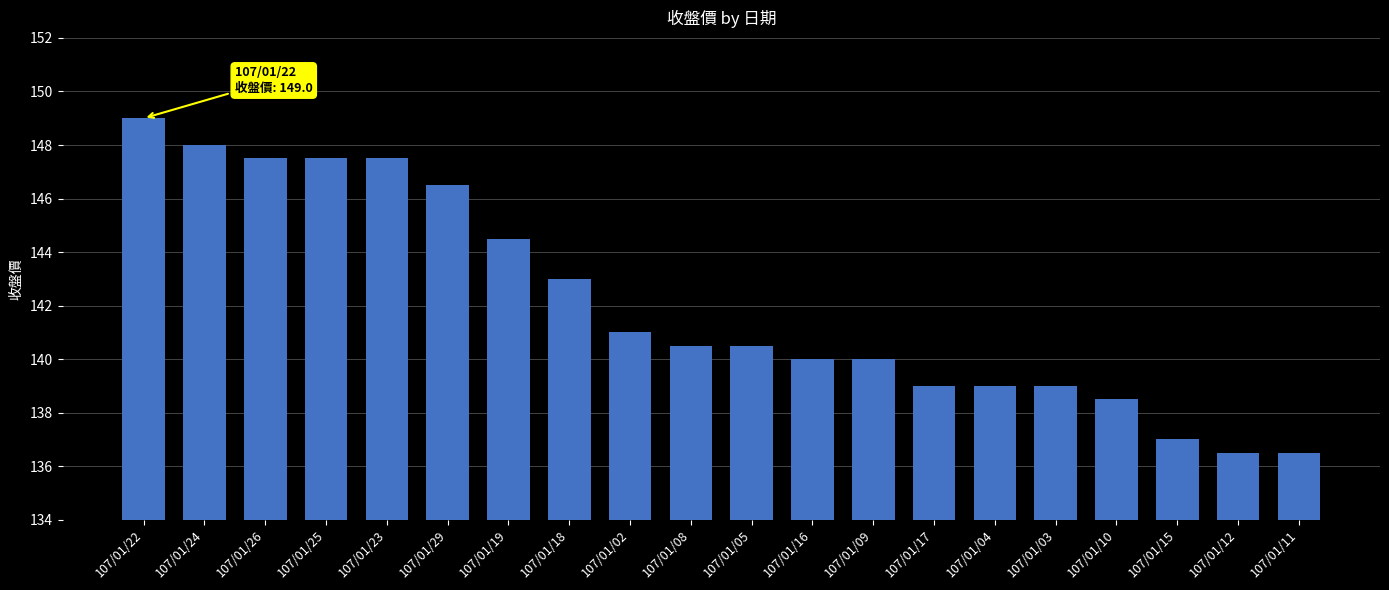

What is the greatest value displayed?

149.0